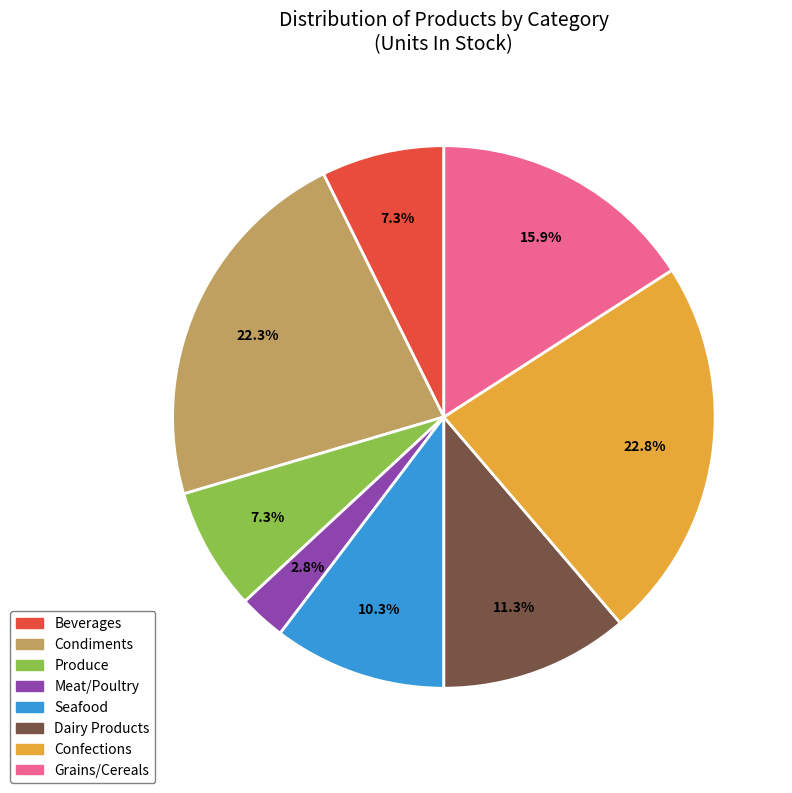

Does Confections represent more than half of the total?

No